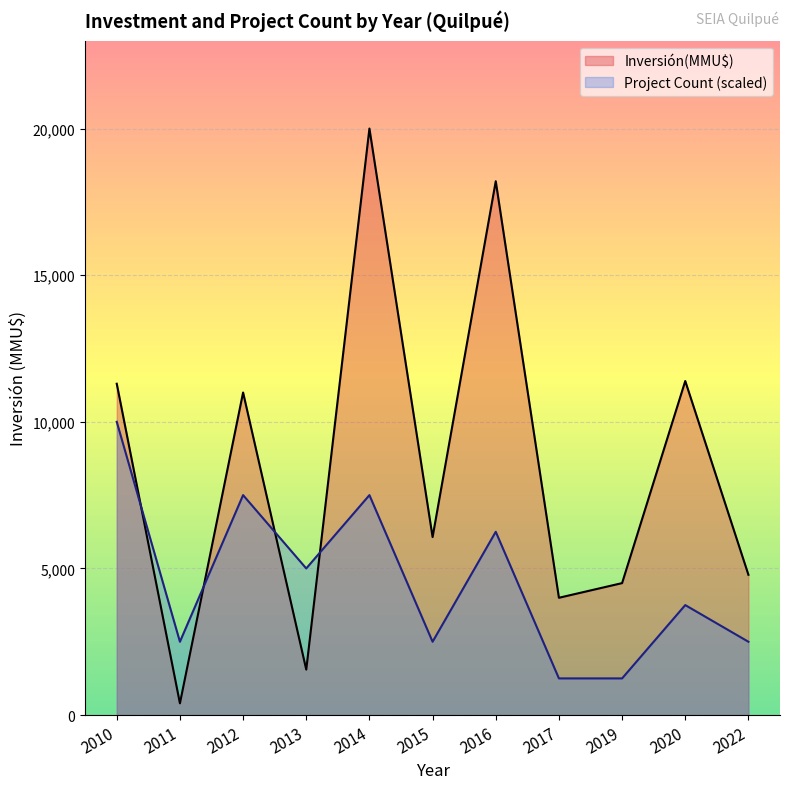

Count the number of categories in the chart.

11